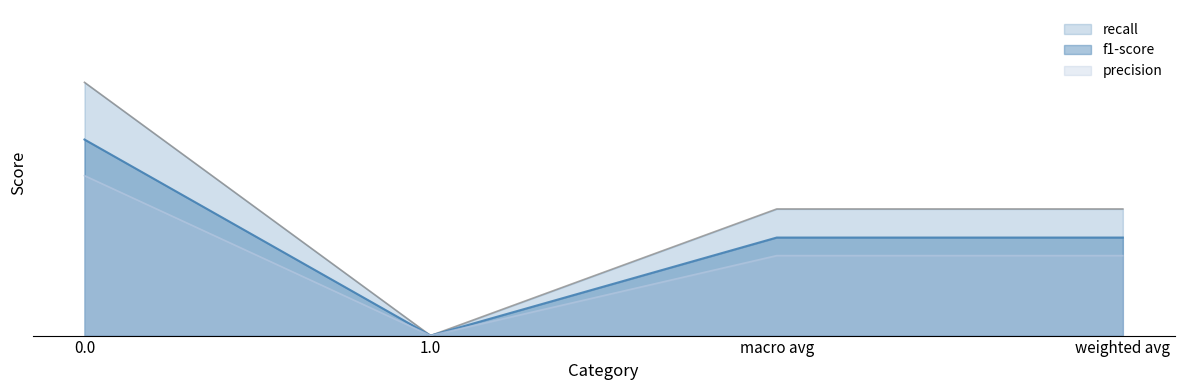

Rank the series by their average value, from highest to lowest.

recall, f1-score, precision